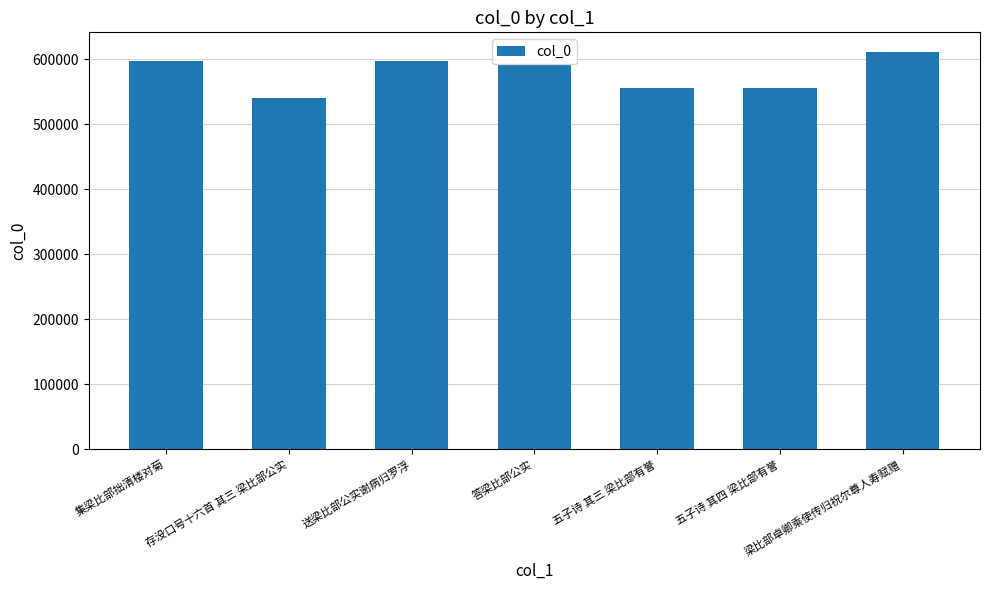

Which has a higher value, 五子诗 其三 梁比部有誉 or 答梁比部公实?

答梁比部公实